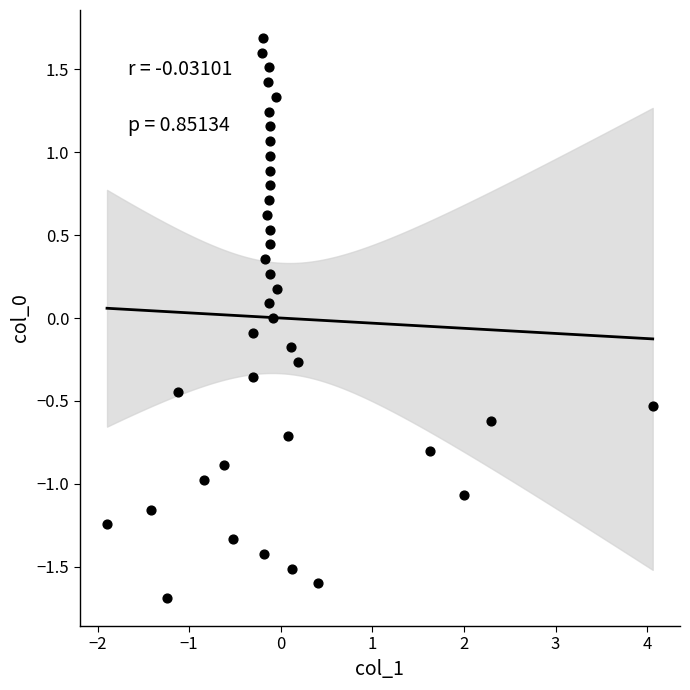

How many points are shown in the scatter plot?

39